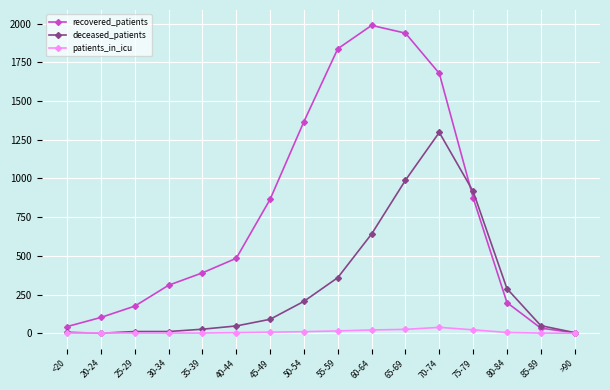

Where is the first local maximum for recovered_patients?

60-64